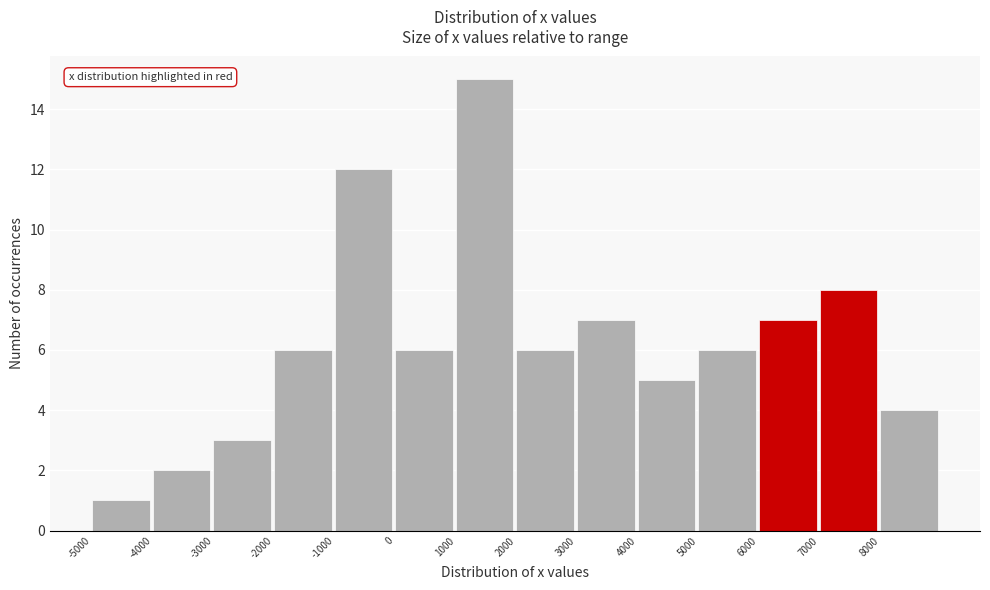

What is the height of the bar covering -4000 to -3000 on the x-axis? The values are not printed on the chart, so give them approximately, as read against the axis.

2